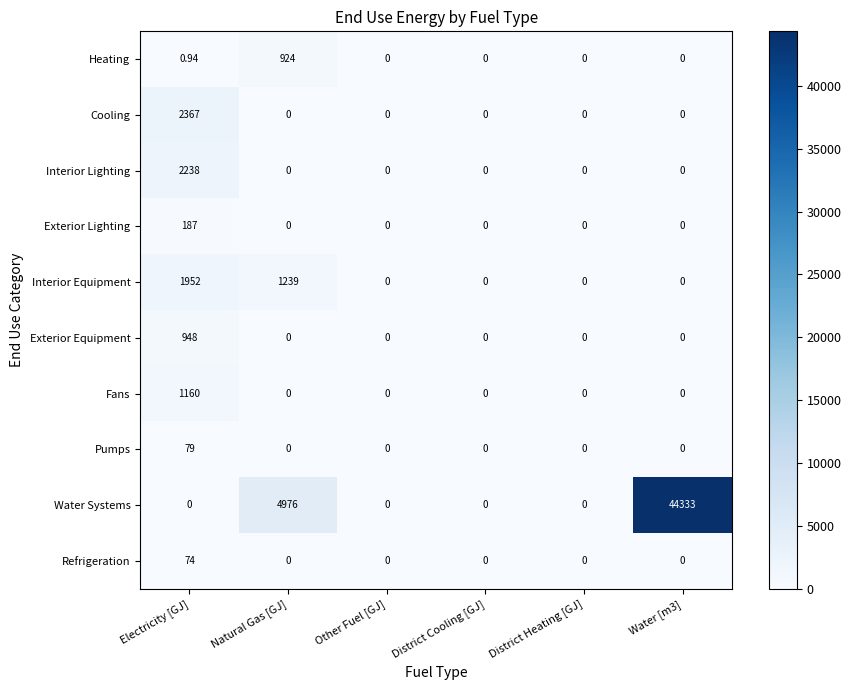

Which series has the largest total across all categories?

Water Systems